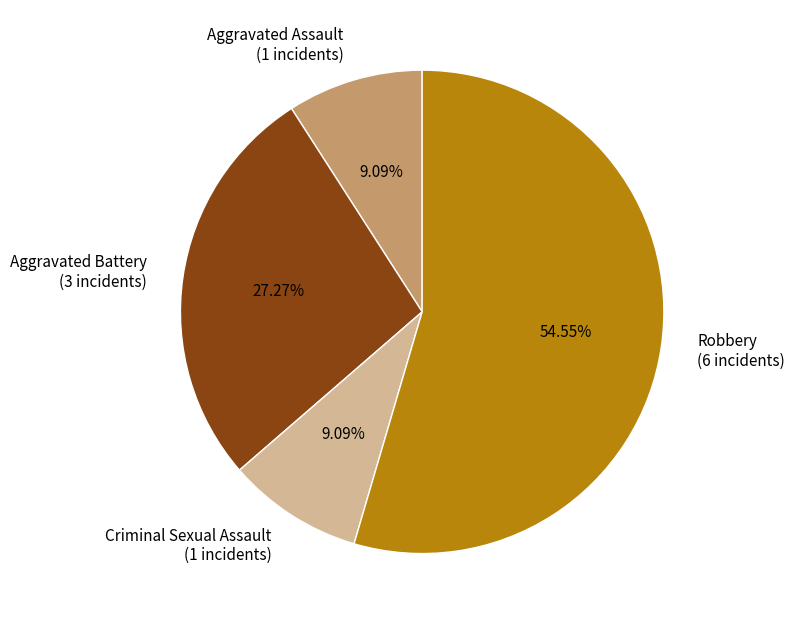

True or false: Robbery accounts for 55% of the total.

True